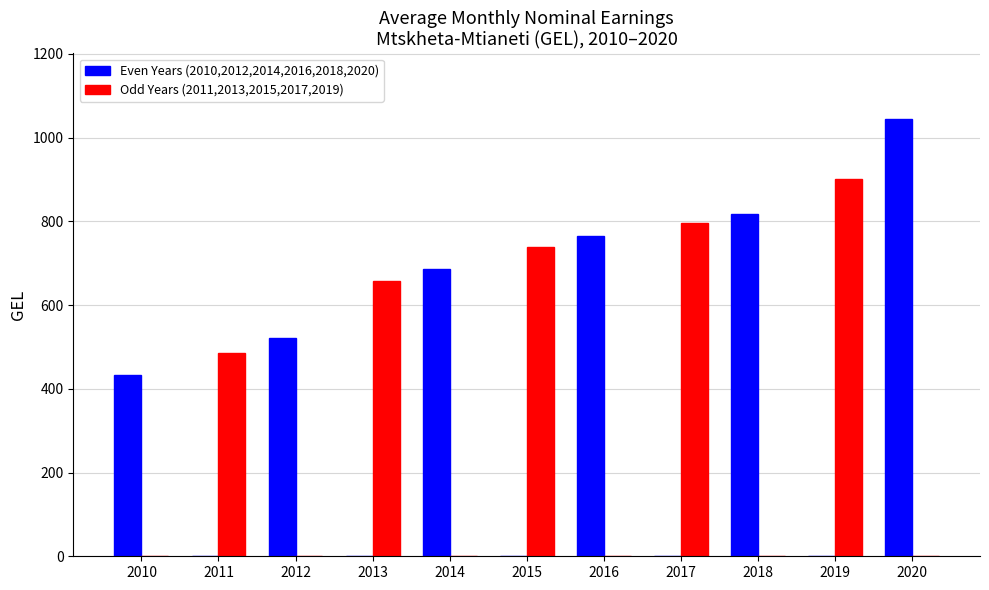

How many data points does each series have?

11